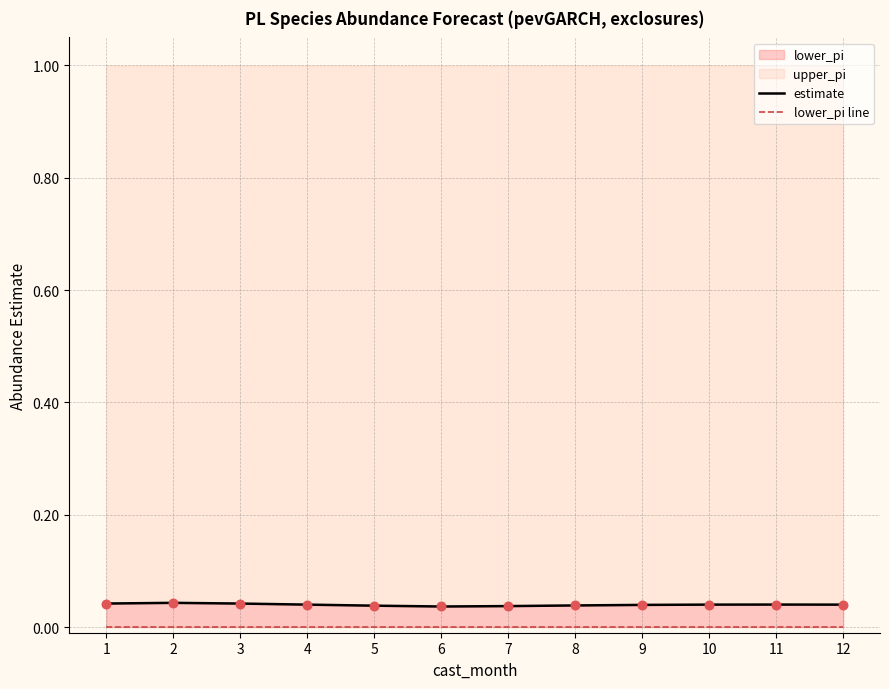

Which series contains the lowest Y value?

lower_pi line